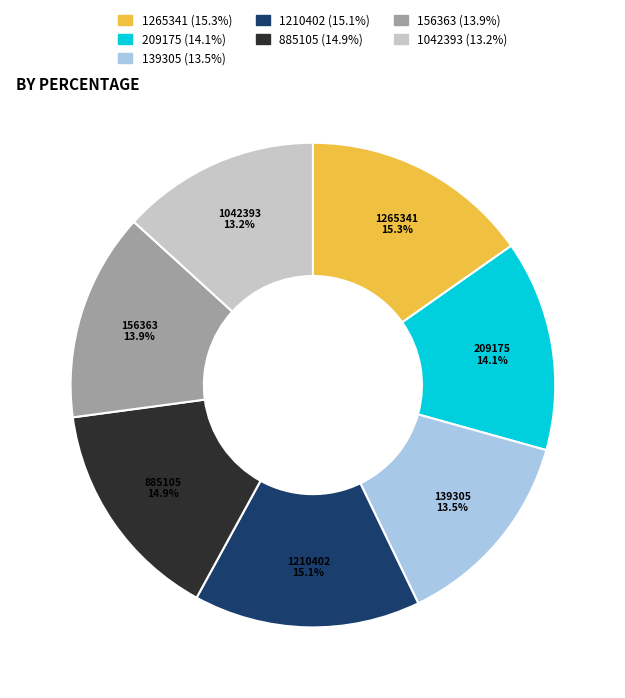

What percentage is NOT represented by 139305?

86.5%